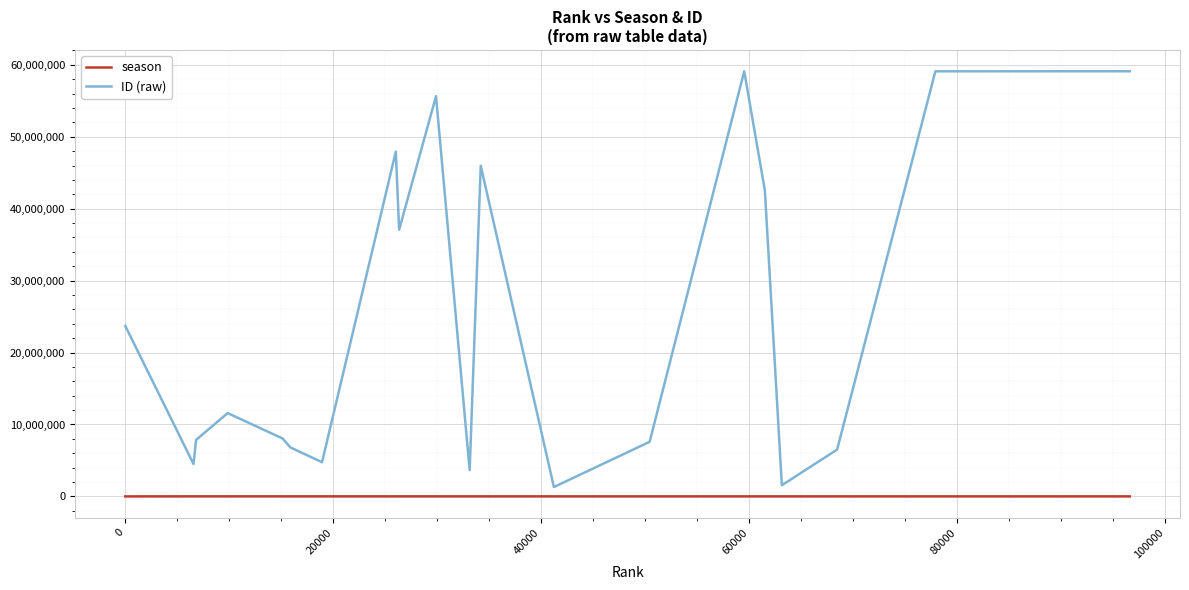

Which series has the largest range (max minus min)?

ID (raw)